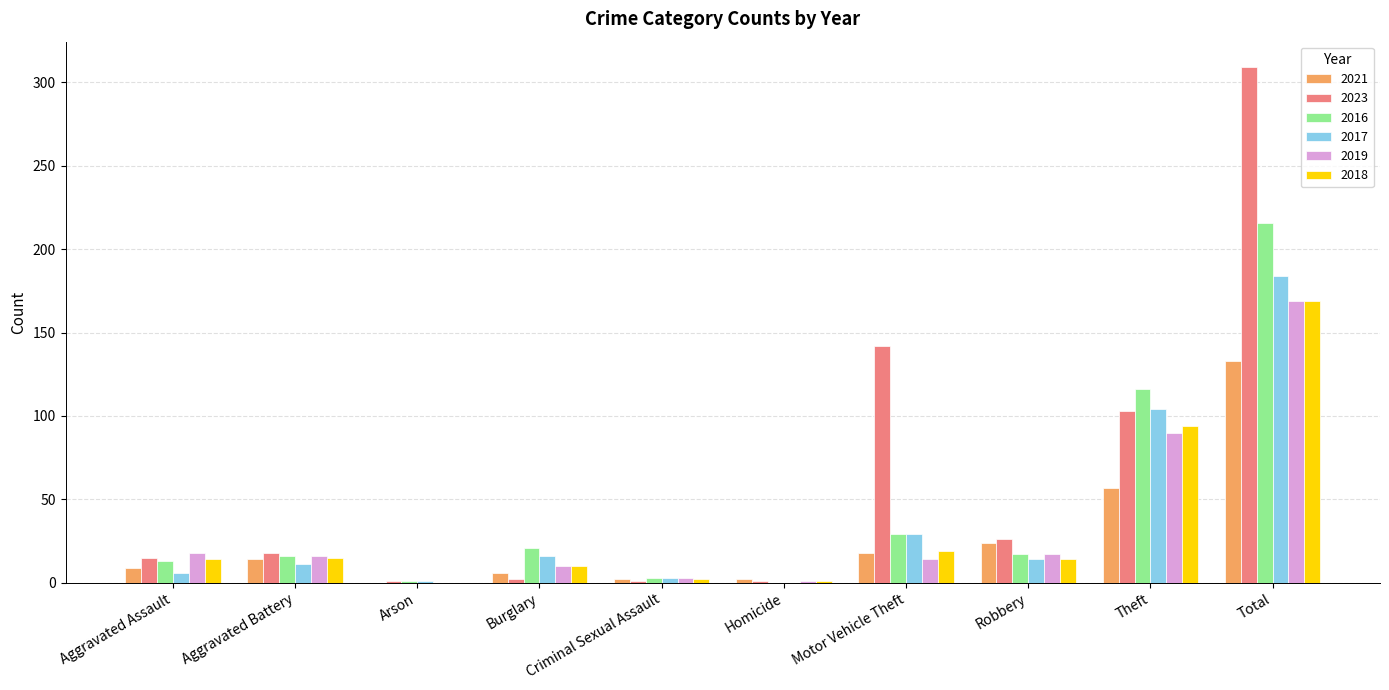

What is the sum of all 2021 values?

265